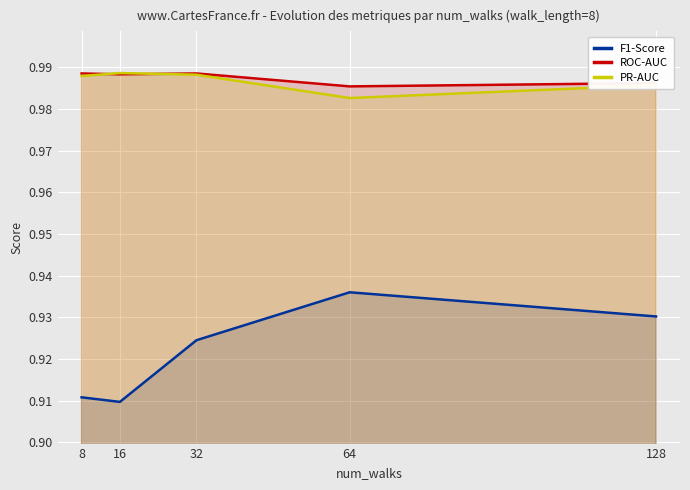

How many lines are shown in the chart?

3